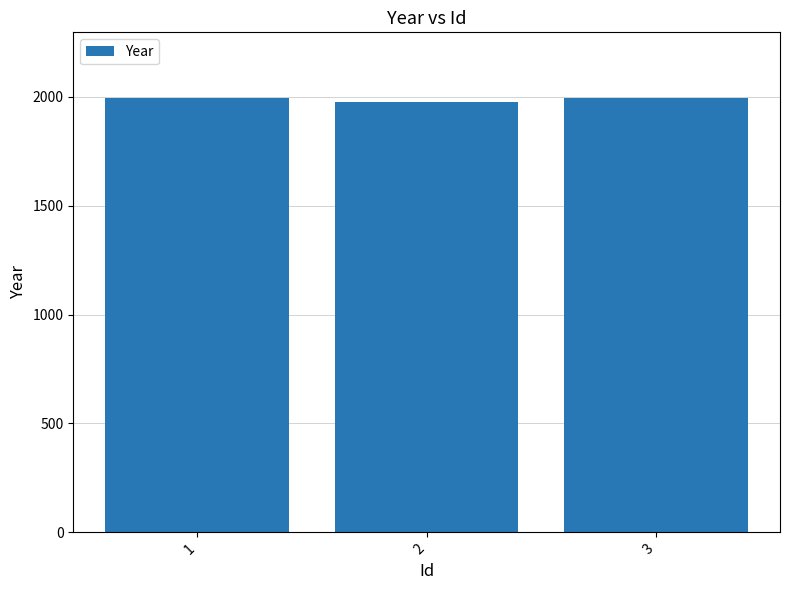

Approximately how many times larger is the value at 2 compared to 1?

1.0